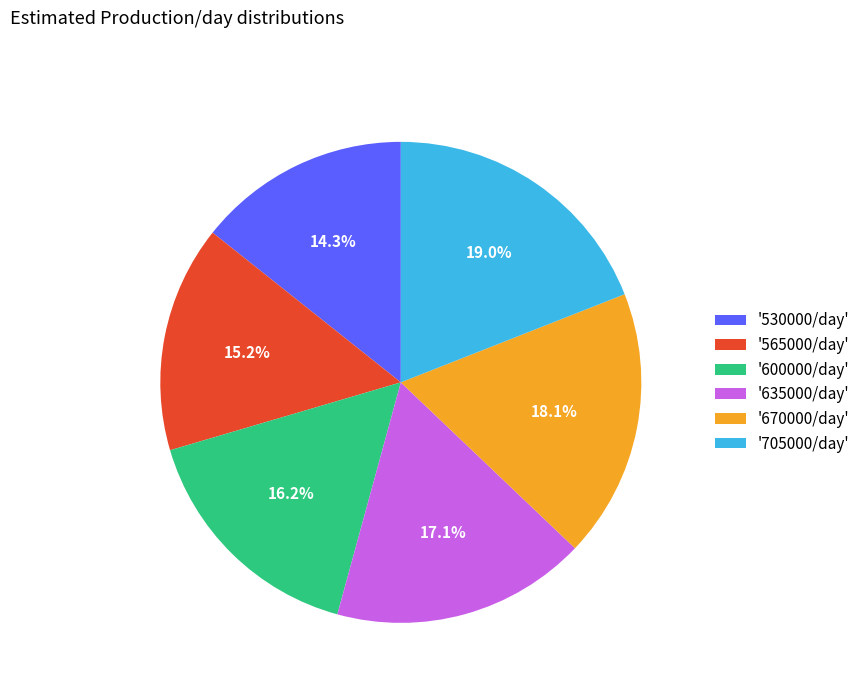

Rank the categories by value from highest to lowest.

'705000/day', '670000/day', '635000/day', '600000/day', '565000/day', '530000/day'